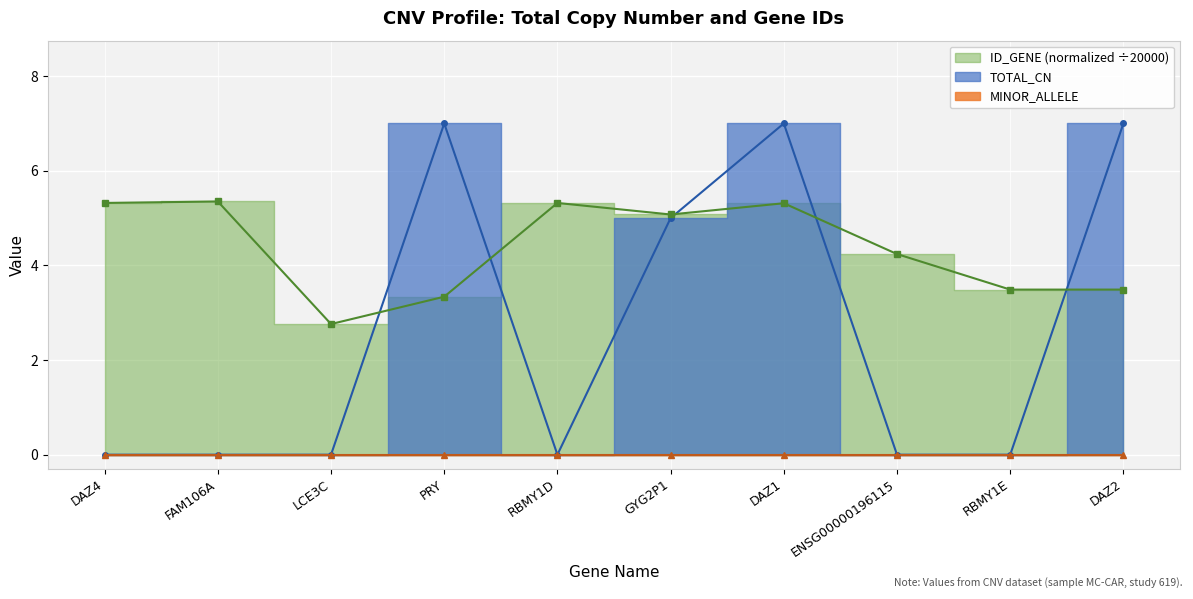

What is the average value of the TOTAL_CN series?

2.6